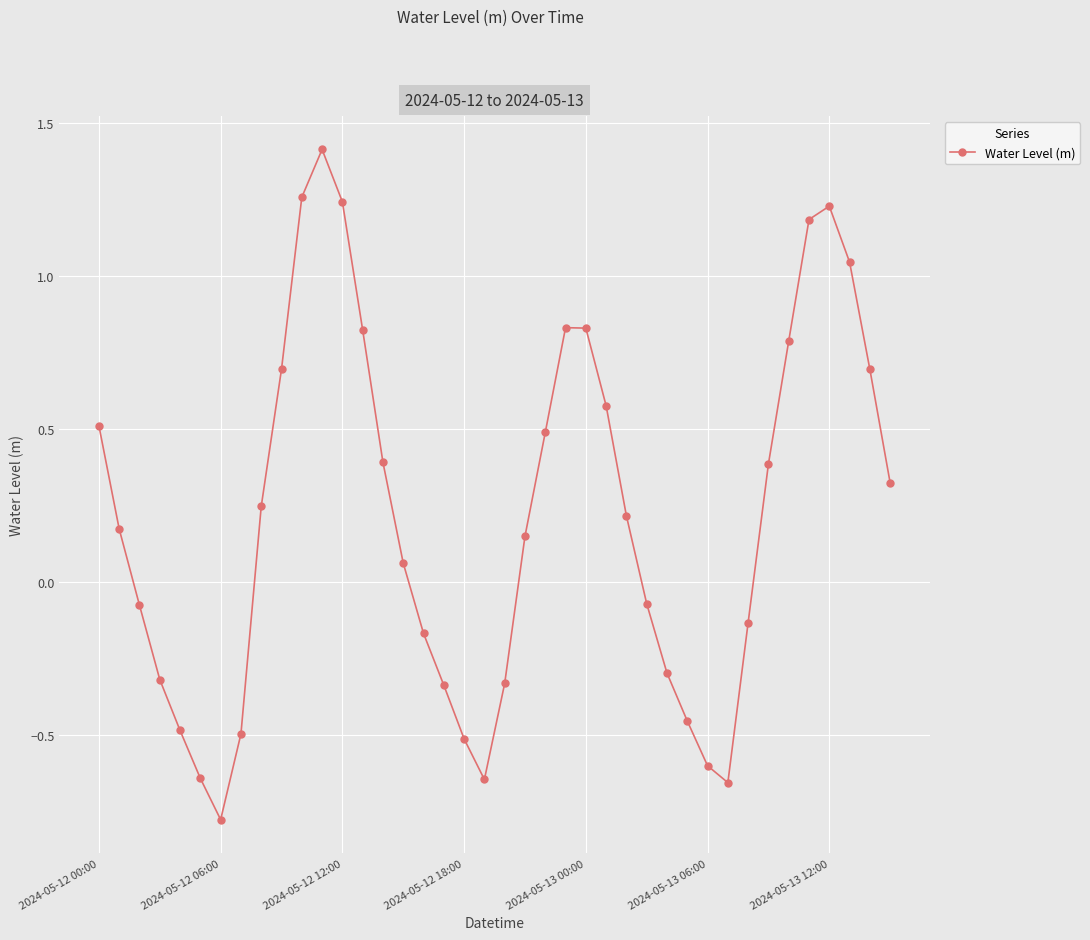

How many data points are above 0?

23